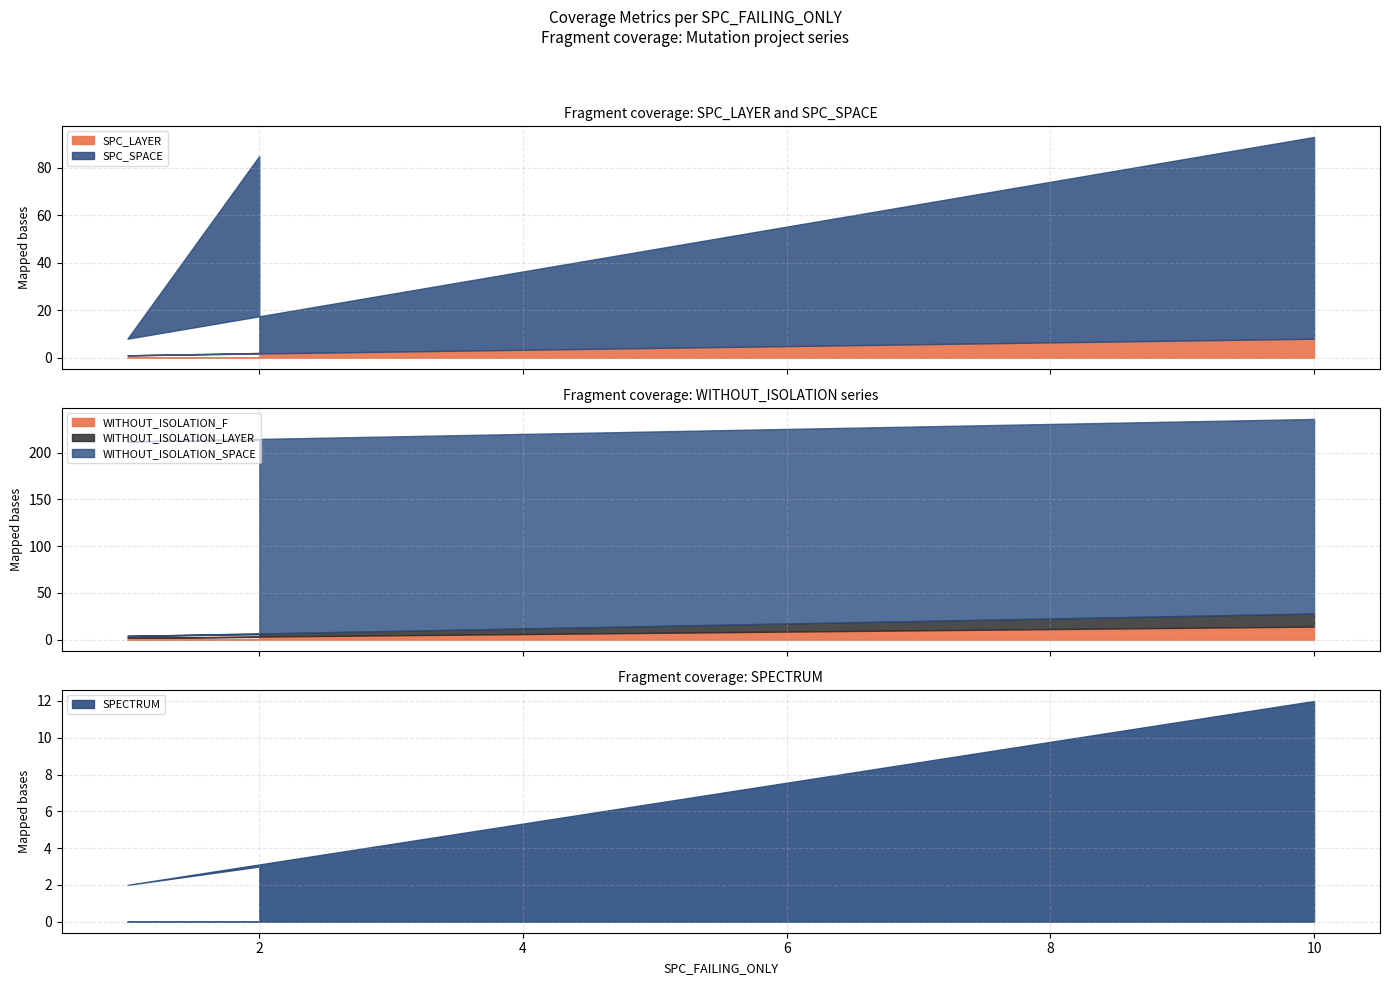

The value of SPECTRUM at 2 is 3. True or false?

True